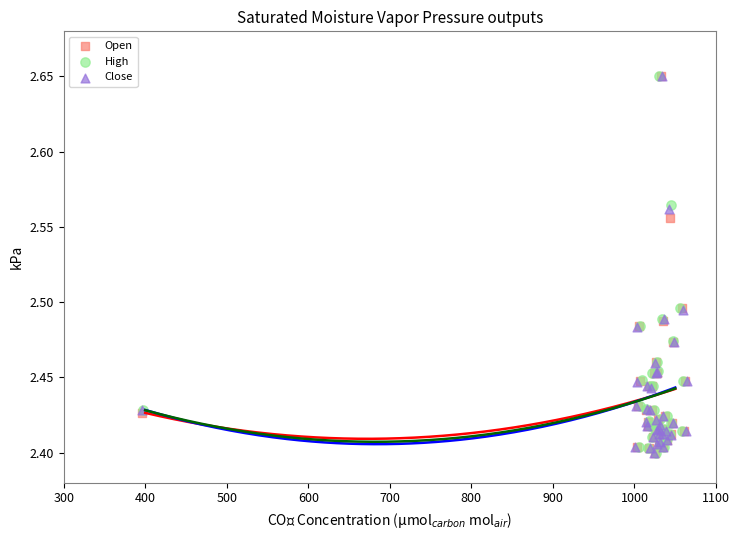

What are all the series names shown in the legend?

Open, High, Close